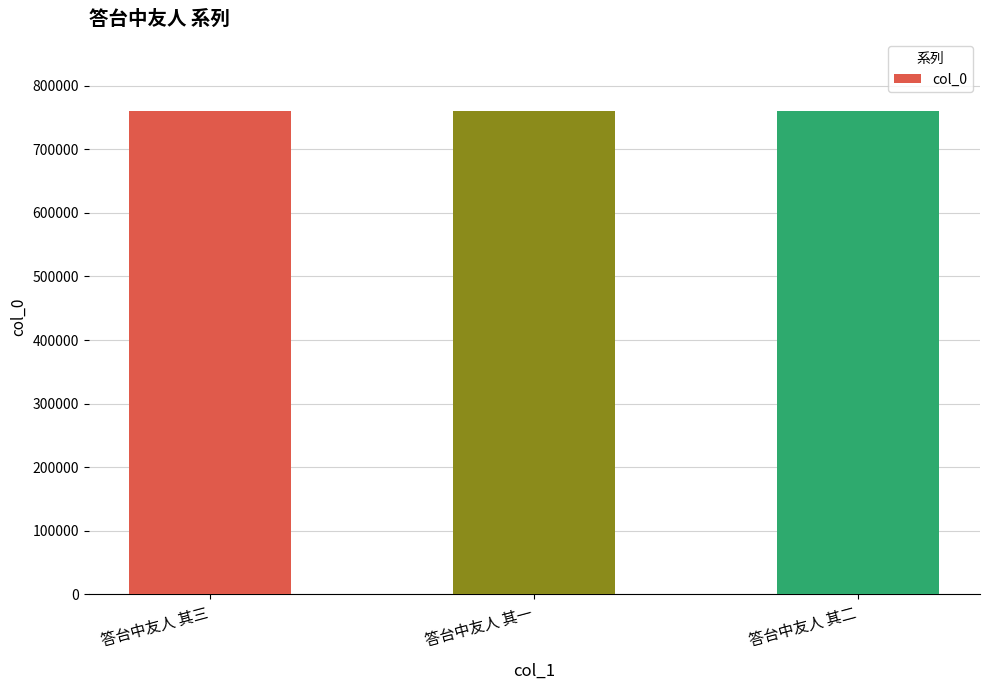

Does the chart contain any negative values?

No